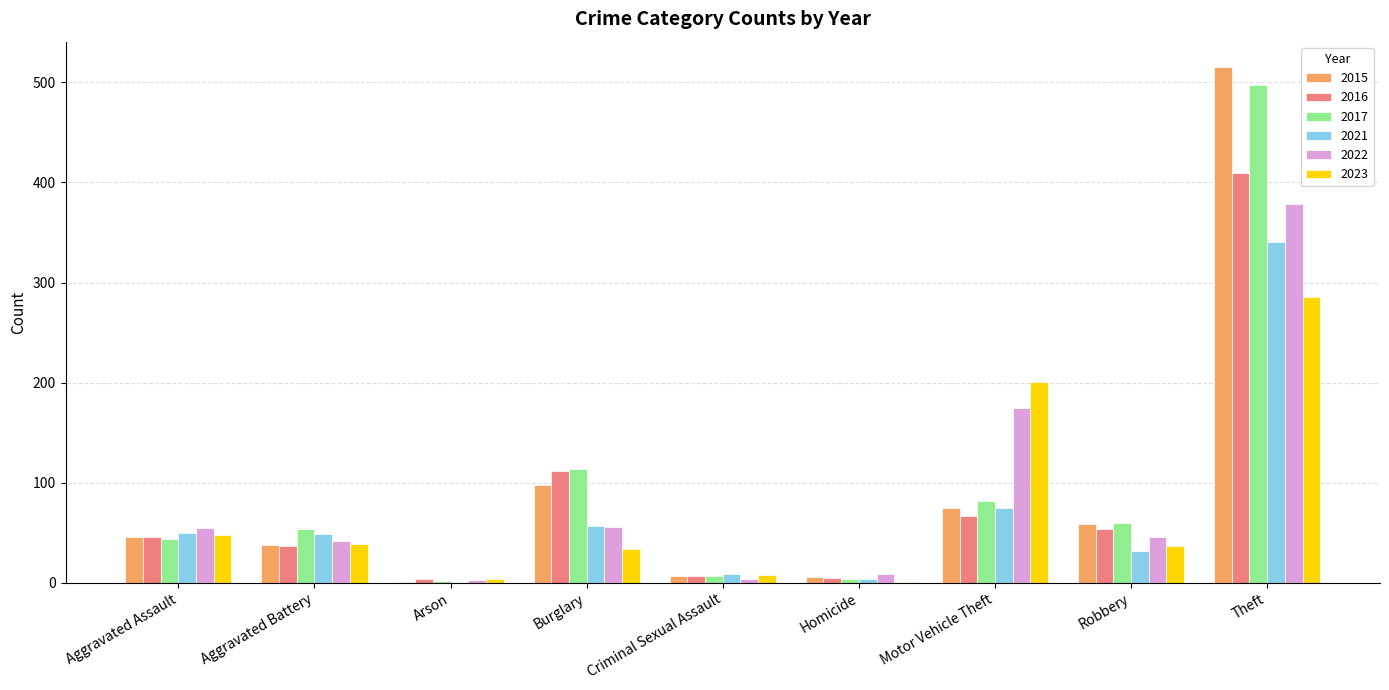

At which label does 2023 reach its peak?

Theft